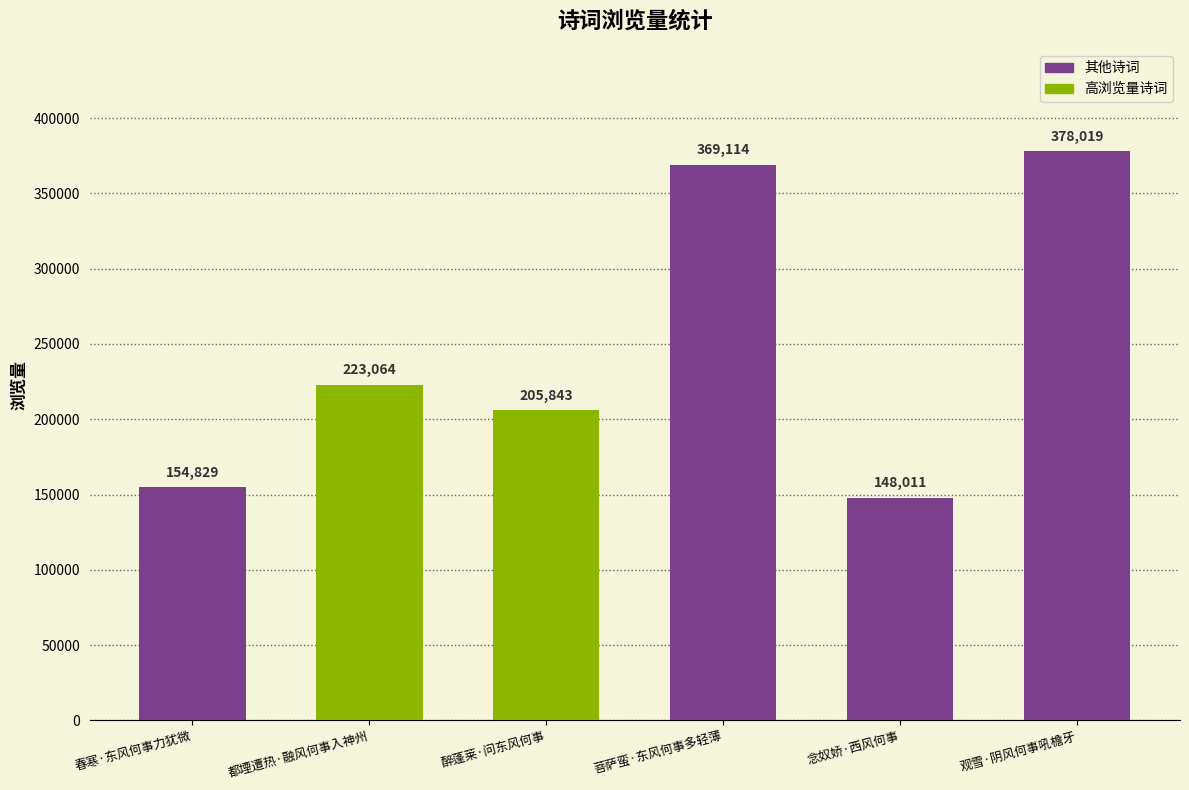

List the labels in order of value, smallest first.

念奴娇·西风何事, 春寒·东风何事力犹微, 醉蓬莱·问东风何事, 都堙遭热·融风何事入神州, 菩萨蛮·东风何事多轻薄, 观雪·阴风何事吼檐牙